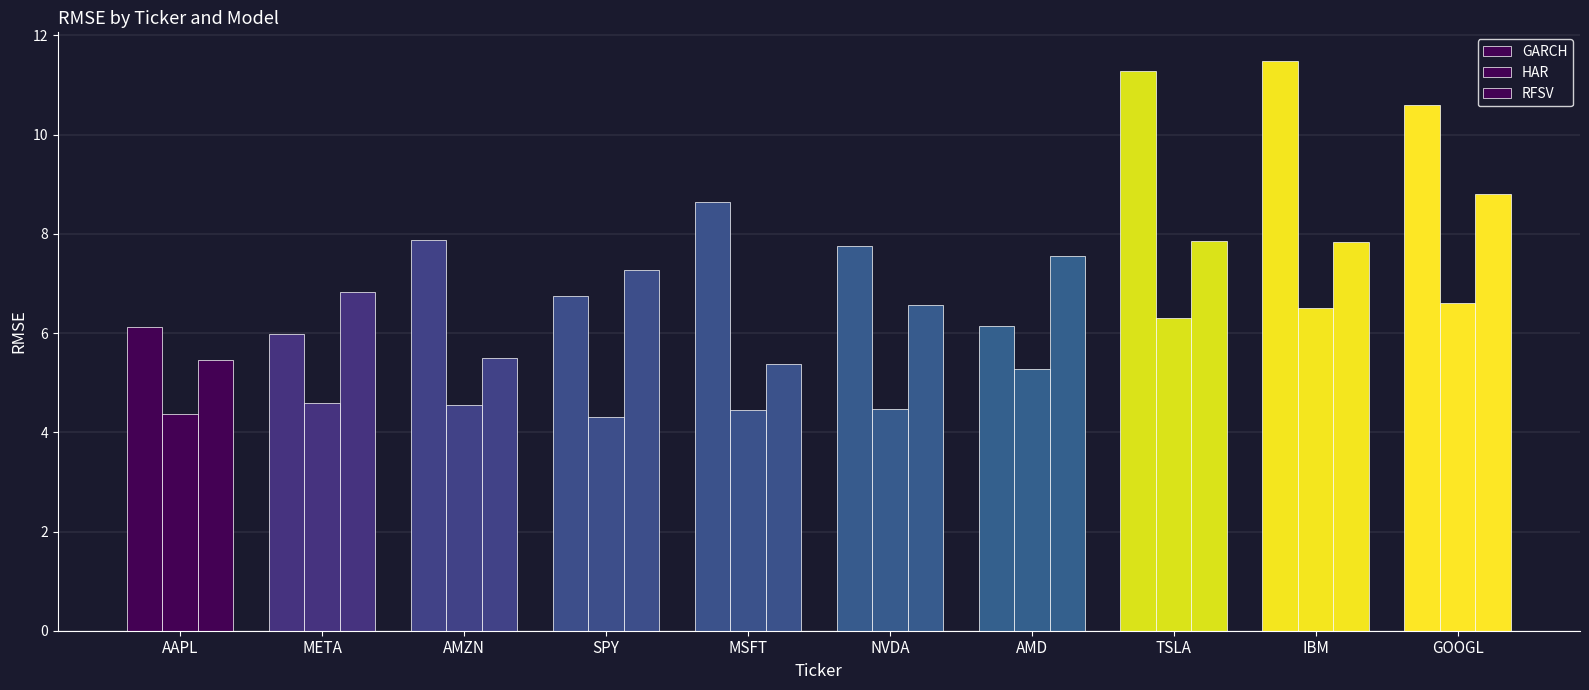

What value does the HAR series have at IBM?

6.5